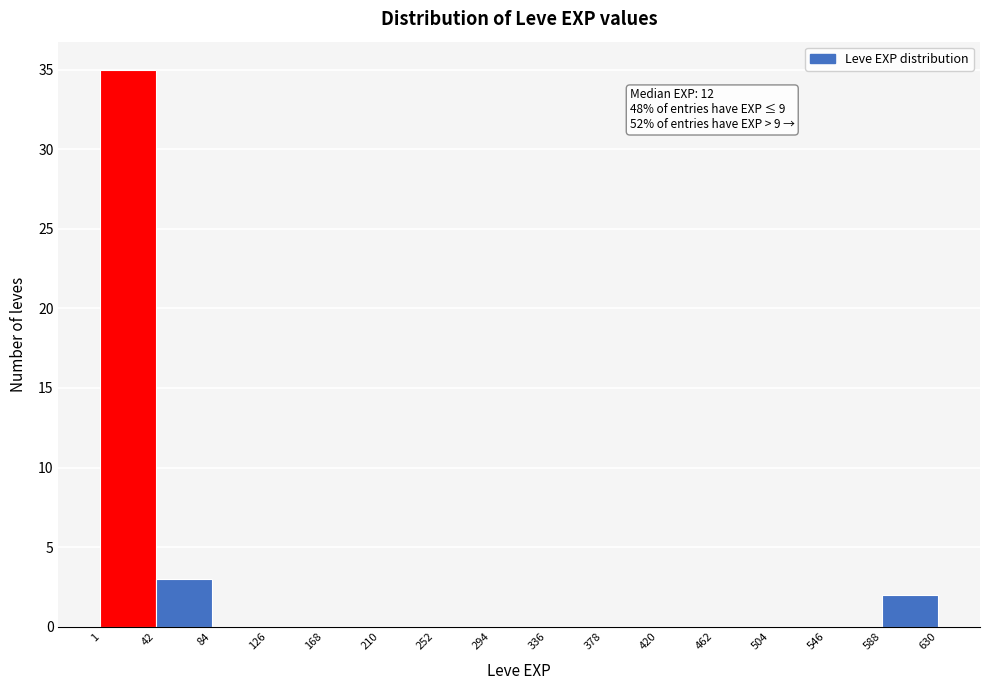

Which range on the x-axis has the tallest bar?

1 to 42